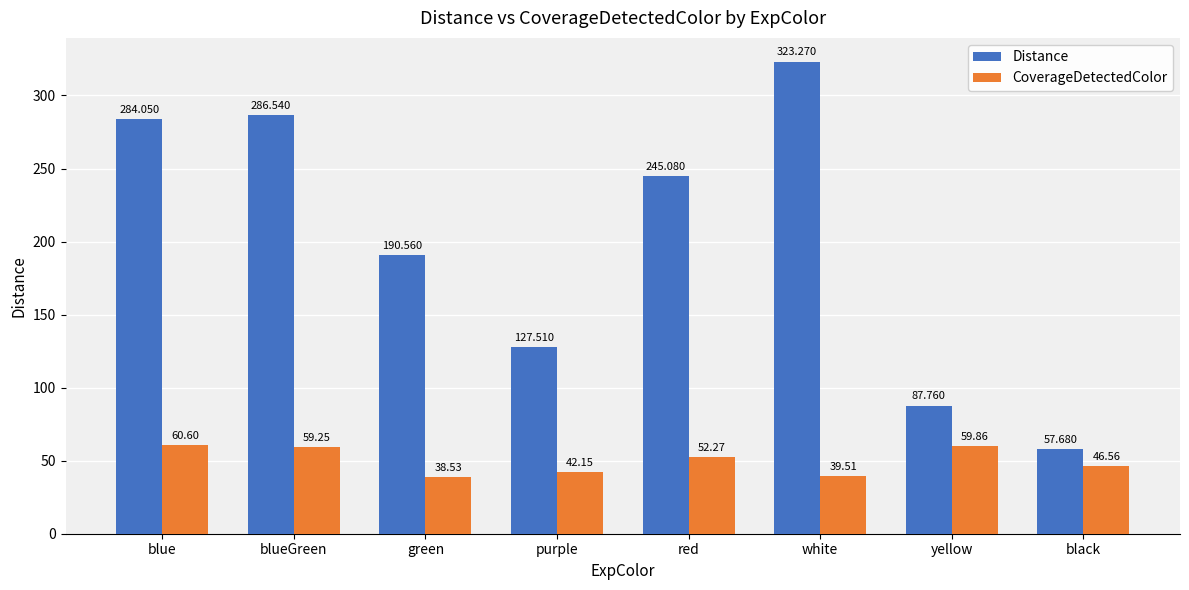

The CoverageDetectedColor series shows 60.6 at blue. True or false?

True